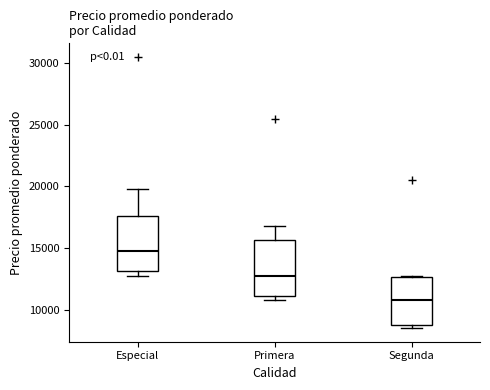

Reading left to right, transcribe this box plot: for each box, give where its median line is, the range the box spans, and where its two whiskers end, as read against the y-axis. The values are not printed on the chart, so give them approximately, as read against the axis.

Especial: median 15000, box 13000 to 17500, whiskers 13000 (just below the box's lower edge) to 20000
Primera: median 13000, box 11000 to 15500, whiskers 11000 (just below the box's lower edge) to 17000
Segunda: median 11000, box 9000 to 12500, whiskers 8500 to 13000